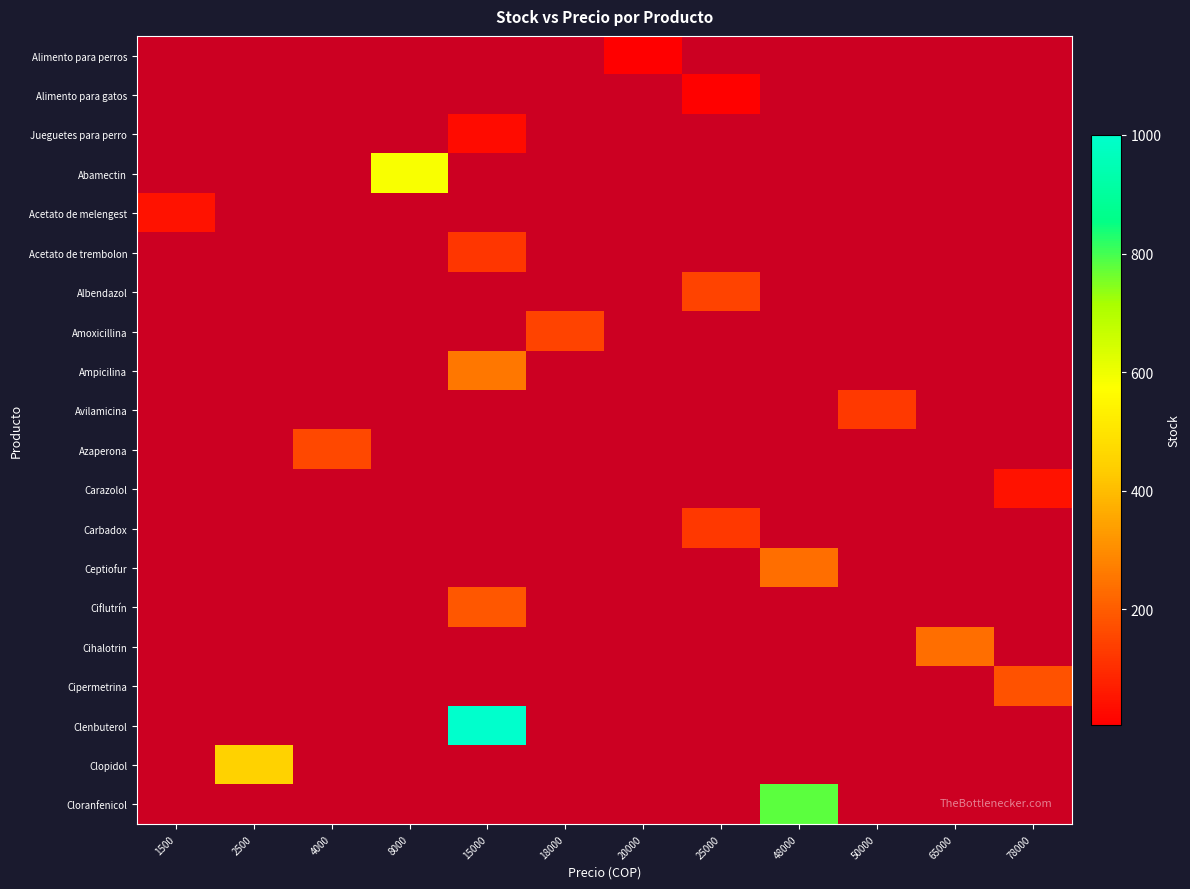

What is the minimum value shown in the chart?

5.0